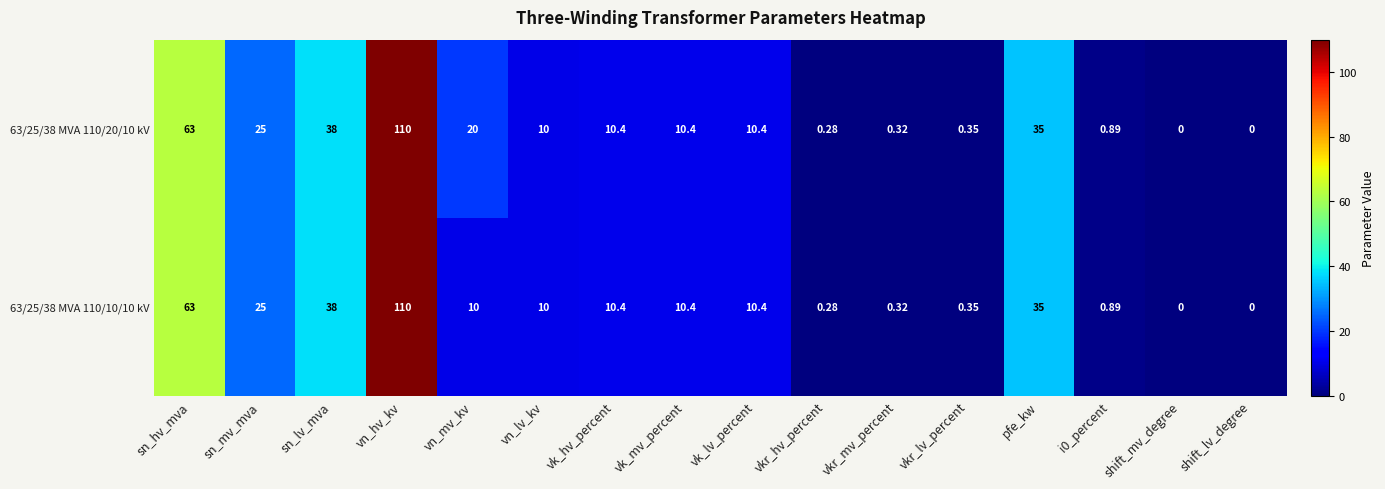

Where is 63/25/38 MVA 110/20/10 kV nearest to the value 55?

sn_hv_mva